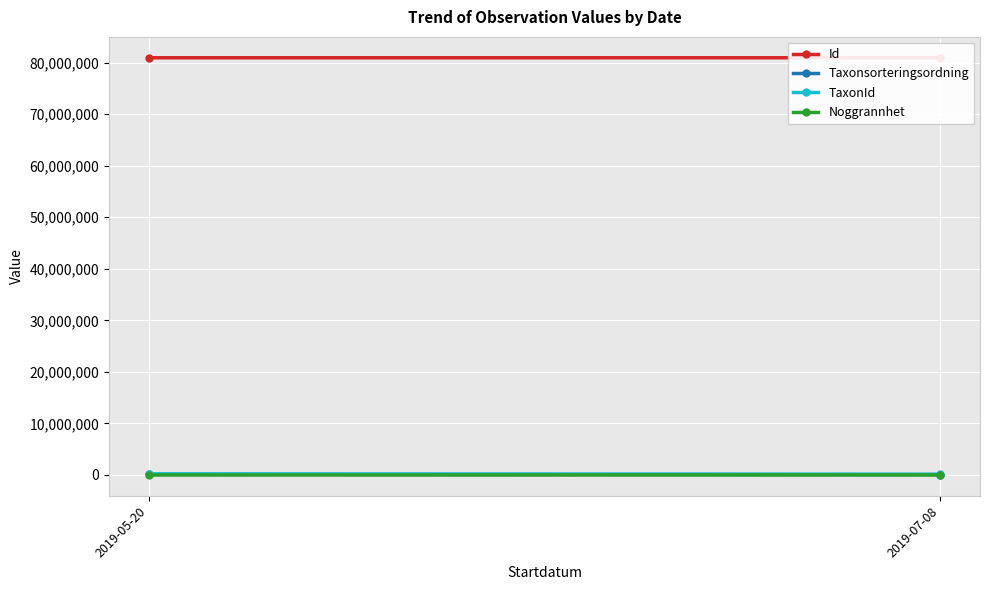

Which has a higher value, 2019-07-08 or 2019-05-20?

2019-07-08